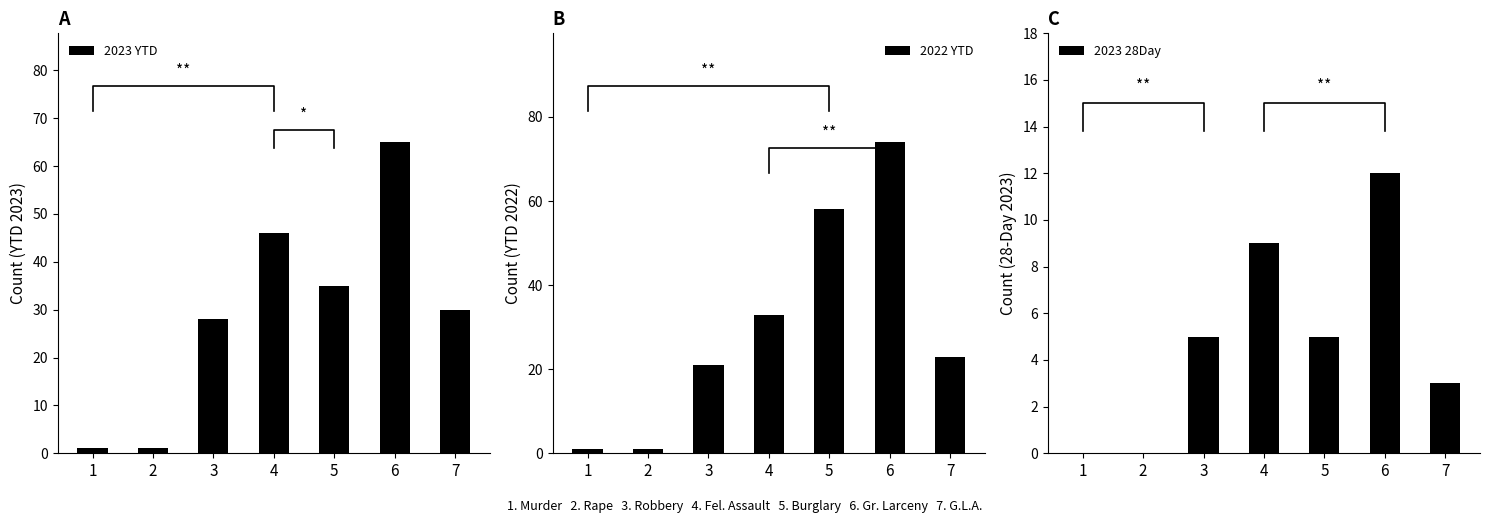

Reading right to left, extract all data points from this chart.

2023 YTD: 30	65	35	46	28	1	1
2022 YTD: 23	74	58	33	21	1	1
2023 28Day: 3	12	5	9	5	0	0